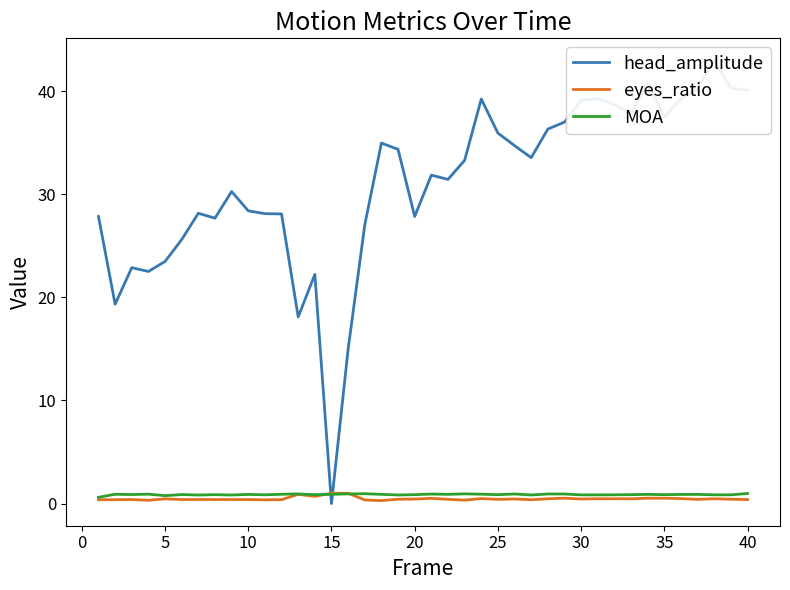

True or false: eyes_ratio has a value of 0.5 at 35.

True